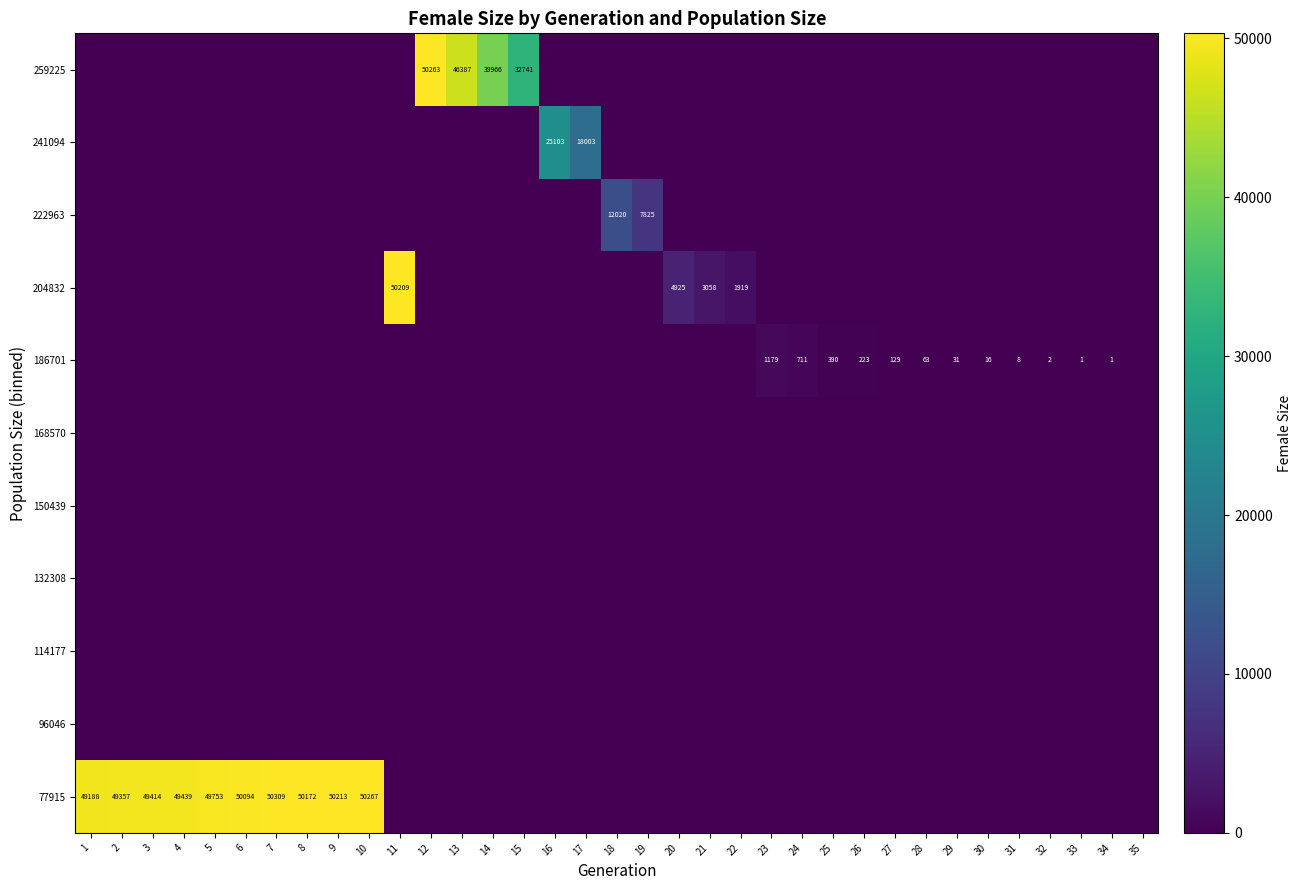

What is the total value across all series at 7?

50309